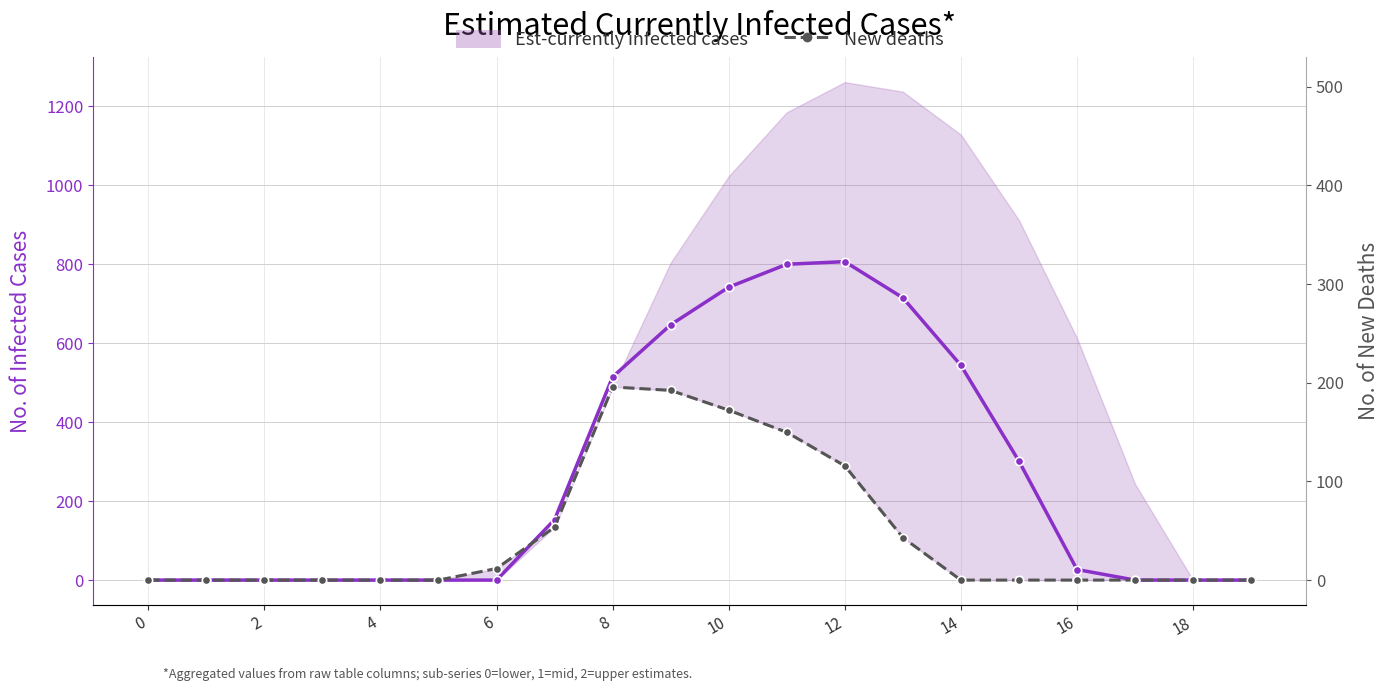

How many data points in Est-currently infected cases are less than 26?

10